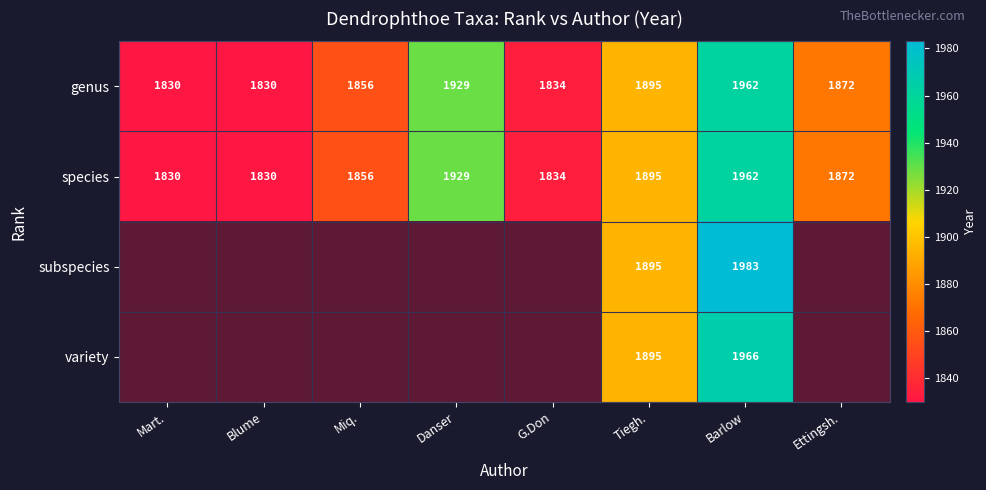

Is it true that species equals 2445 at Blume?

False